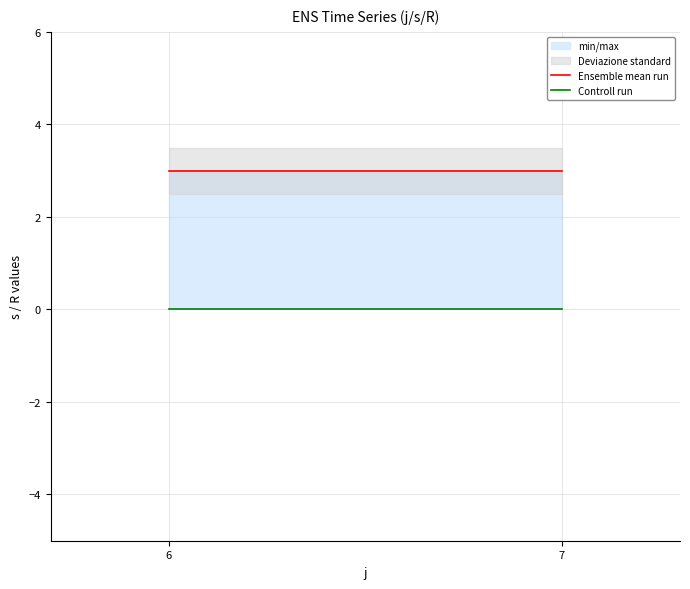

True or false: Controll run has a value of 0 at 6.

True